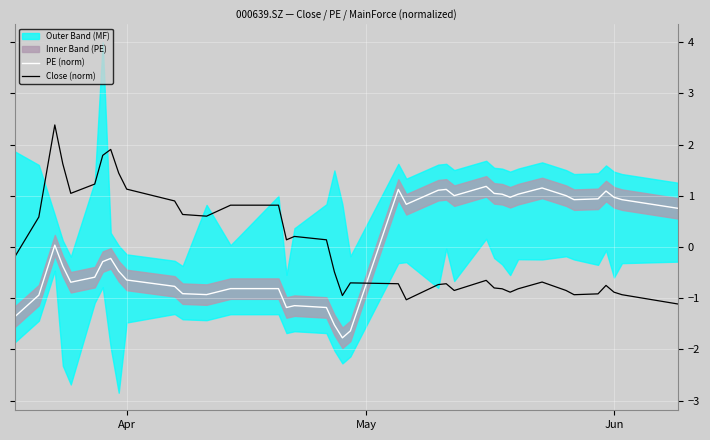

After their last crossing, which series has the higher values: Close (norm) or PE (norm)?

PE (norm)